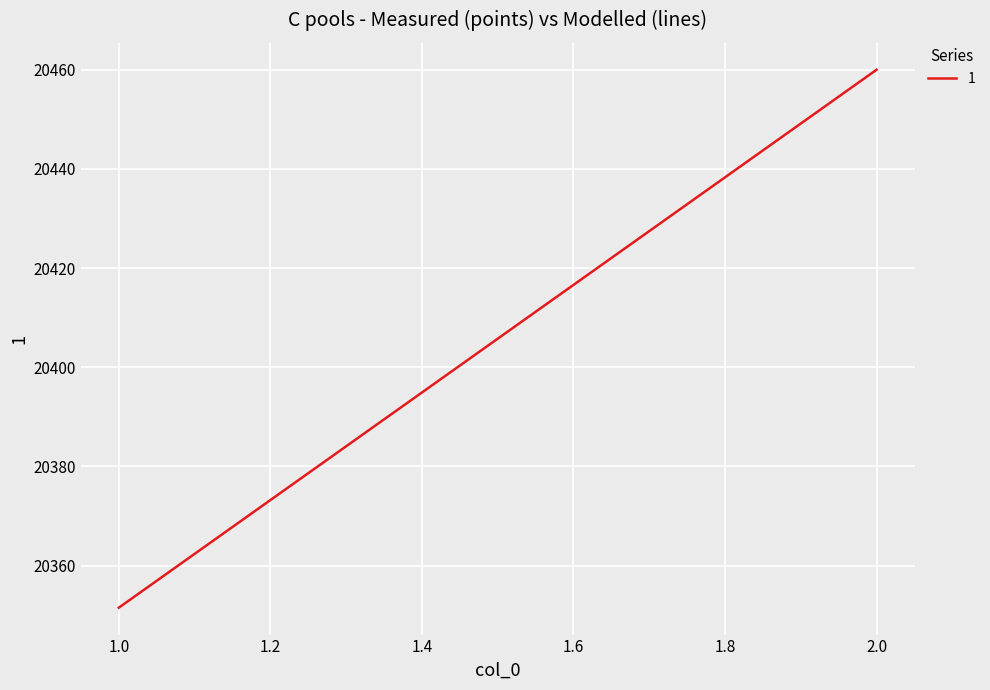

Count the number of data series in this chart.

1